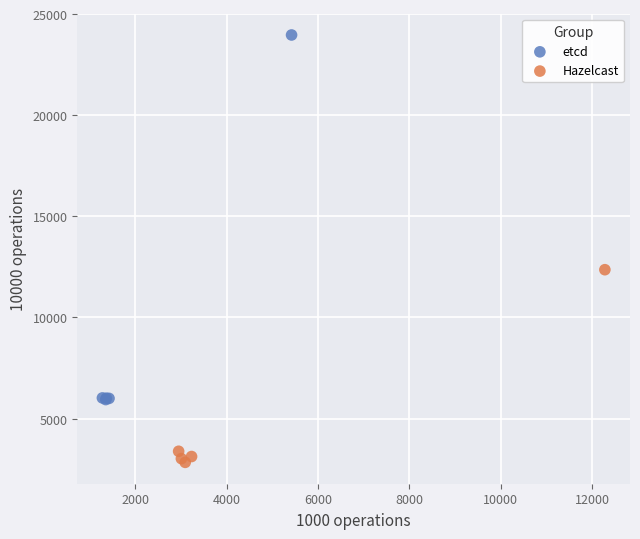

What are all the series names shown in the legend?

etcd, Hazelcast